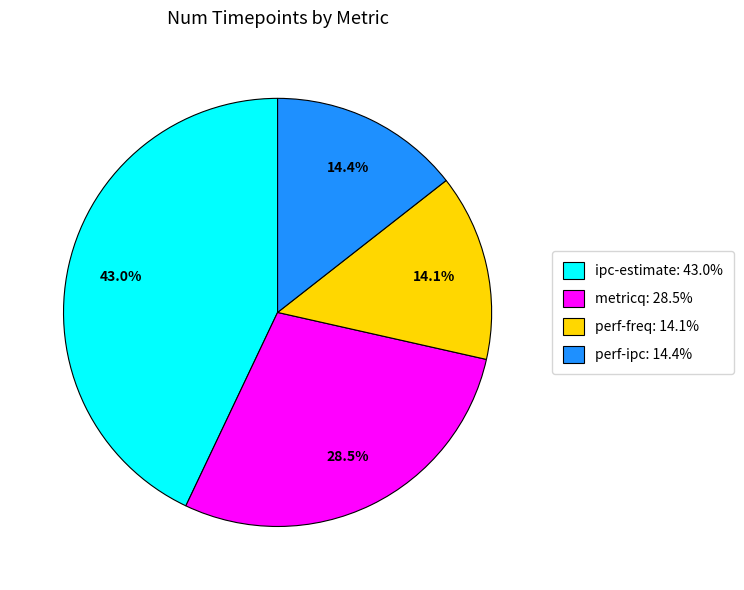

Between metricq: 28.5% and ipc-estimate: 43.0%, which is larger?

ipc-estimate: 43.0%